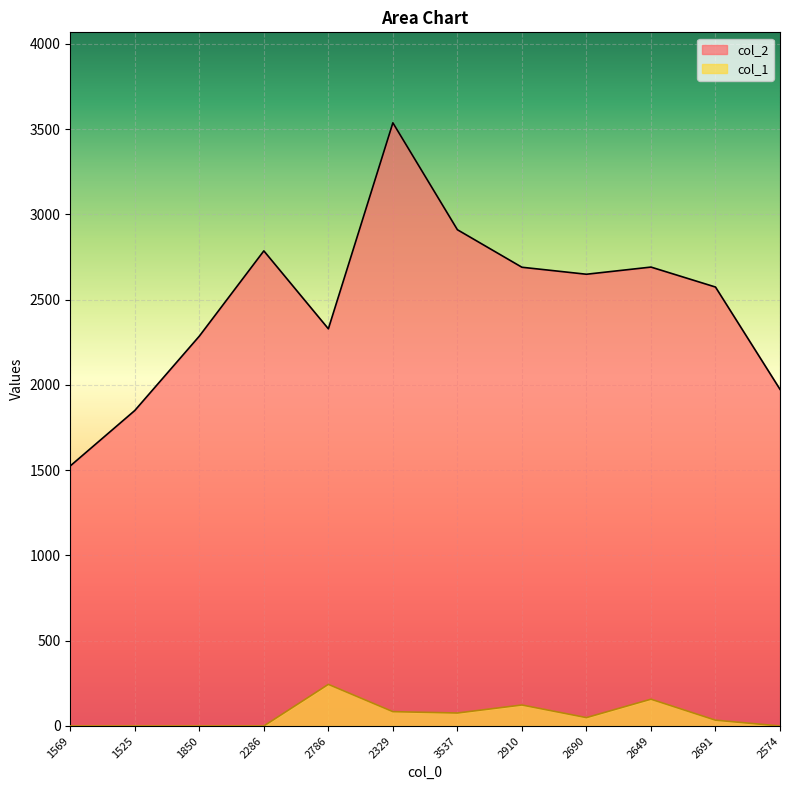

Reading left to right, transcribe all the data shown in this chart.

col_2: 1525	1850	2286	2786	2329	3537	2910	2690	2649	2691	2574	1974
col_1: 0	0	0	0	244	84	76	123	49	157	34	0